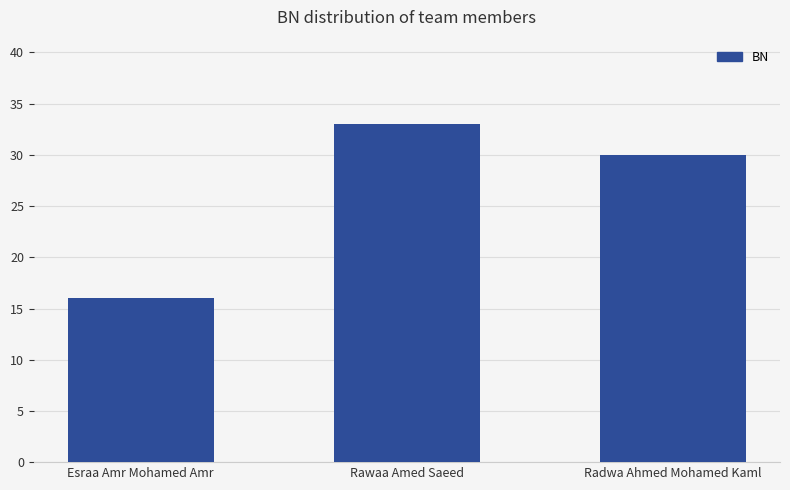

Reading left to right, list all the values displayed in this chart.

Esraa Amr Mohamed Amr=16	Rawaa Amed Saeed=33	Radwa Ahmed Mohamed Kaml=30